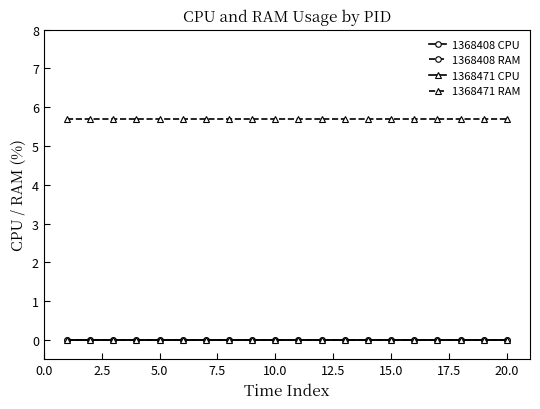

True or false: 1368471 CPU and 1368408 RAM intersect in this chart.

False